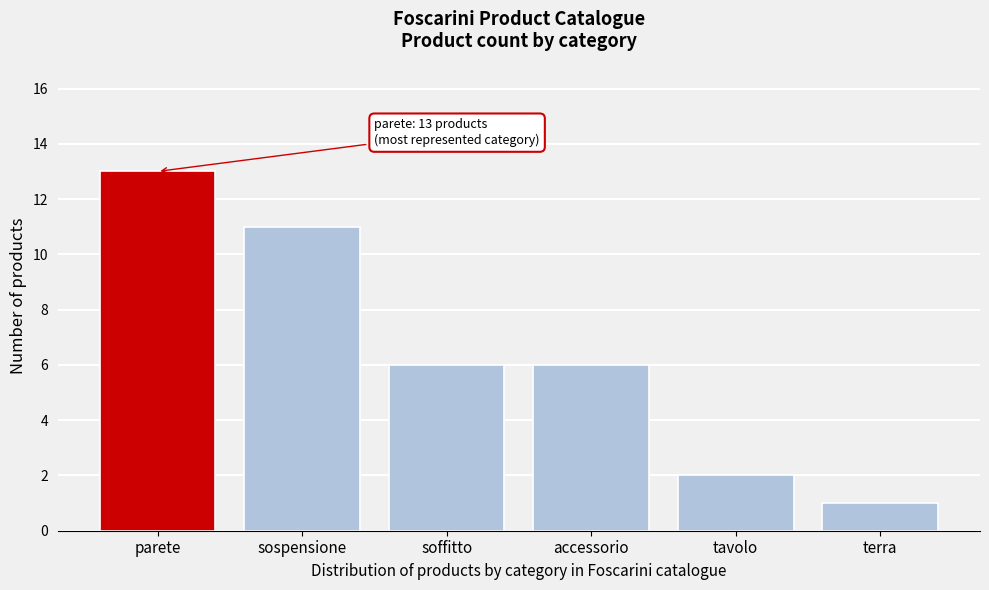

Reading left to right, extract all data points from this chart.

parete=13	sospensione=11	soffitto=6	accessorio=6	tavolo=2	terra=1